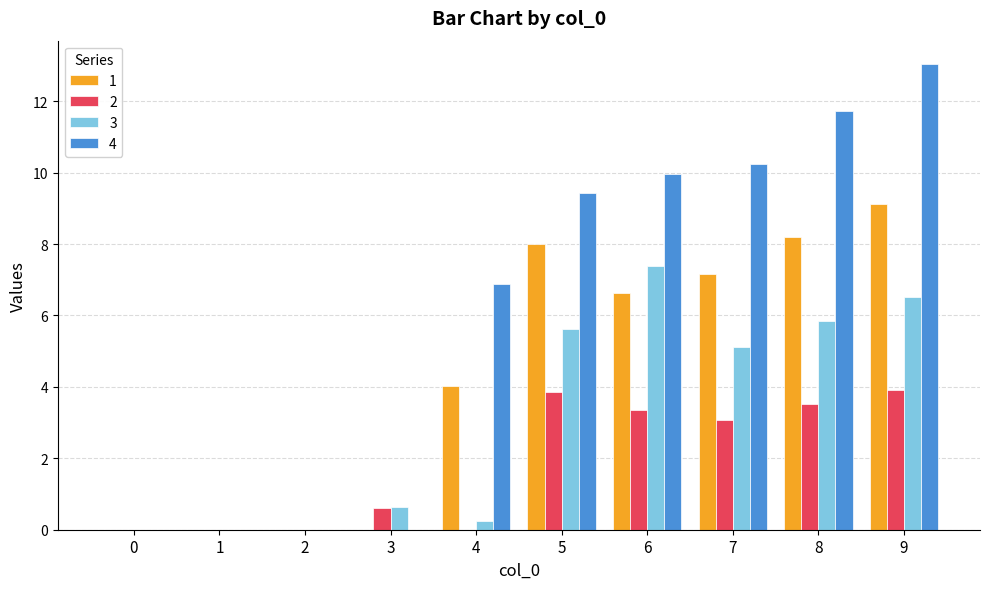

What are all the series names shown in the legend?

1, 2, 3, 4